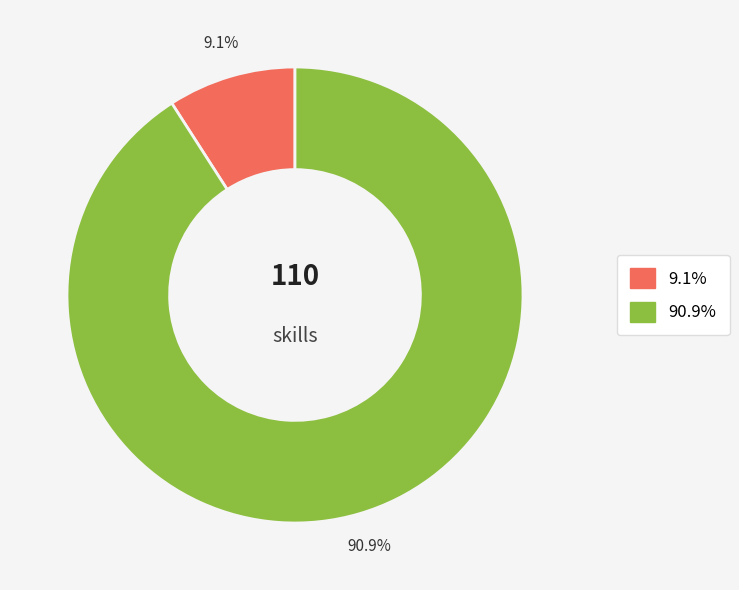

Is there any slice that represents more than half of the pie?

Yes